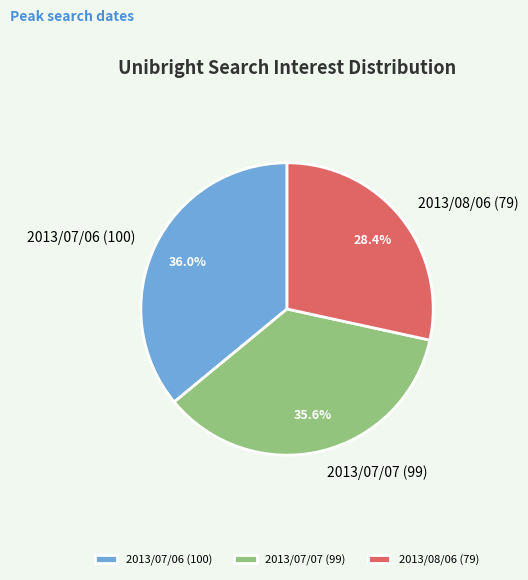

Does any single category account for the majority?

No